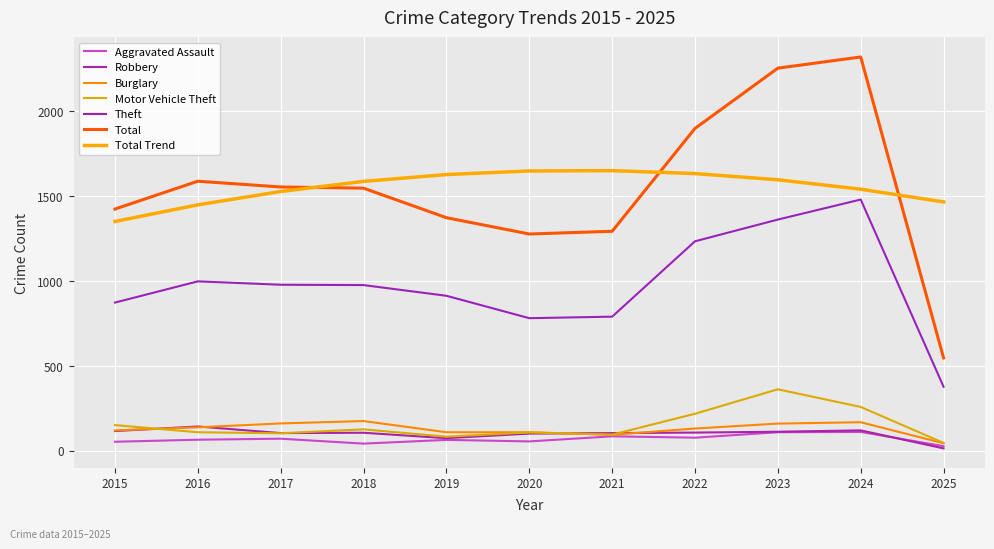

At how many categories does at least one series exceed 946?

11